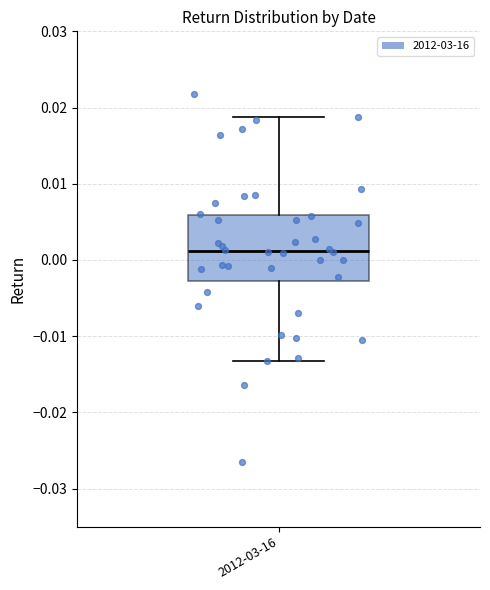

Read this box plot against the y-axis: the position of the median line, the range covered by the box, and the ends of both whiskers. The values are not printed on the chart, so give them approximately, as read against the axis.

median 0.001, box -0.003 to 0.006, whiskers -0.013 to 0.019